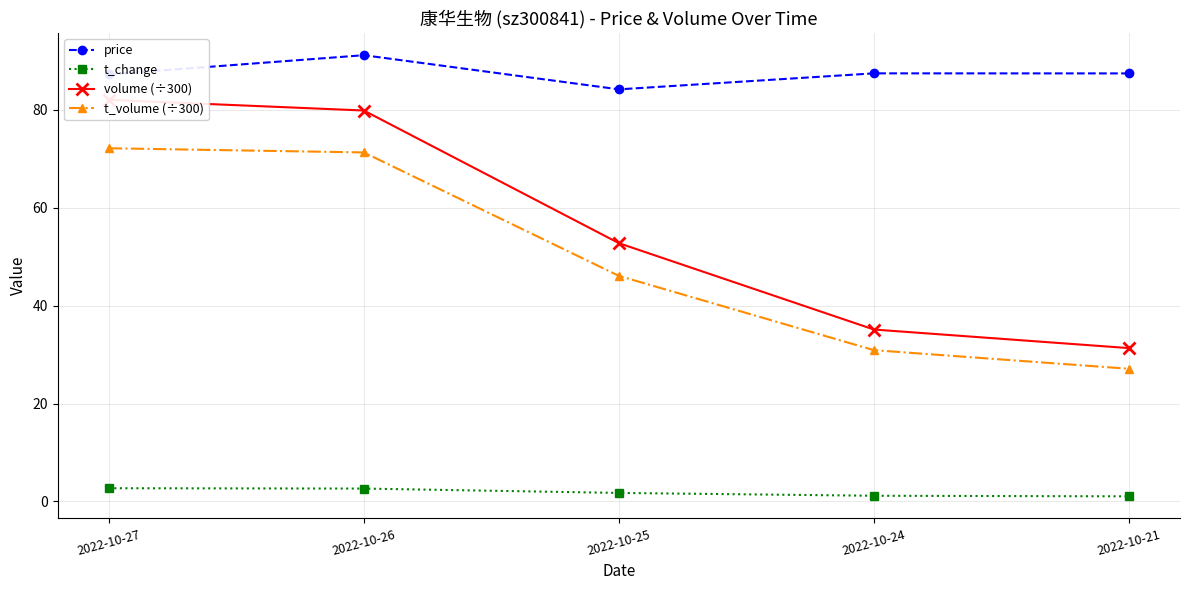

What is the total value across all series at 2022-10-25?

184.8